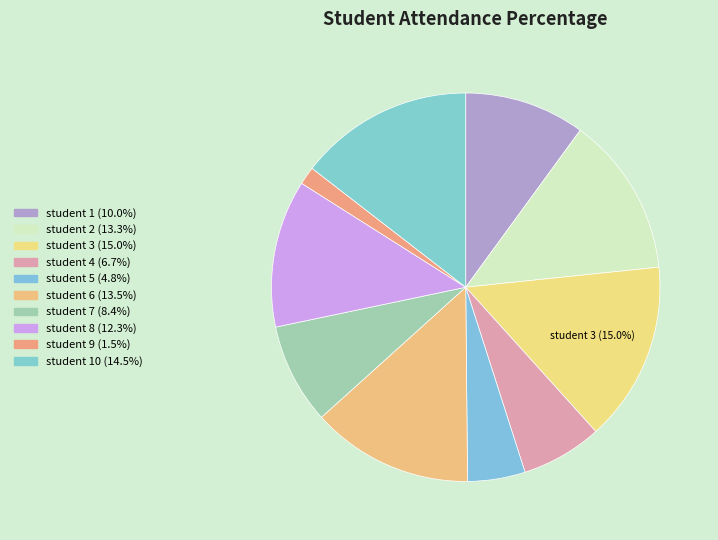

To the nearest percent, what is the average slice percentage?

10%